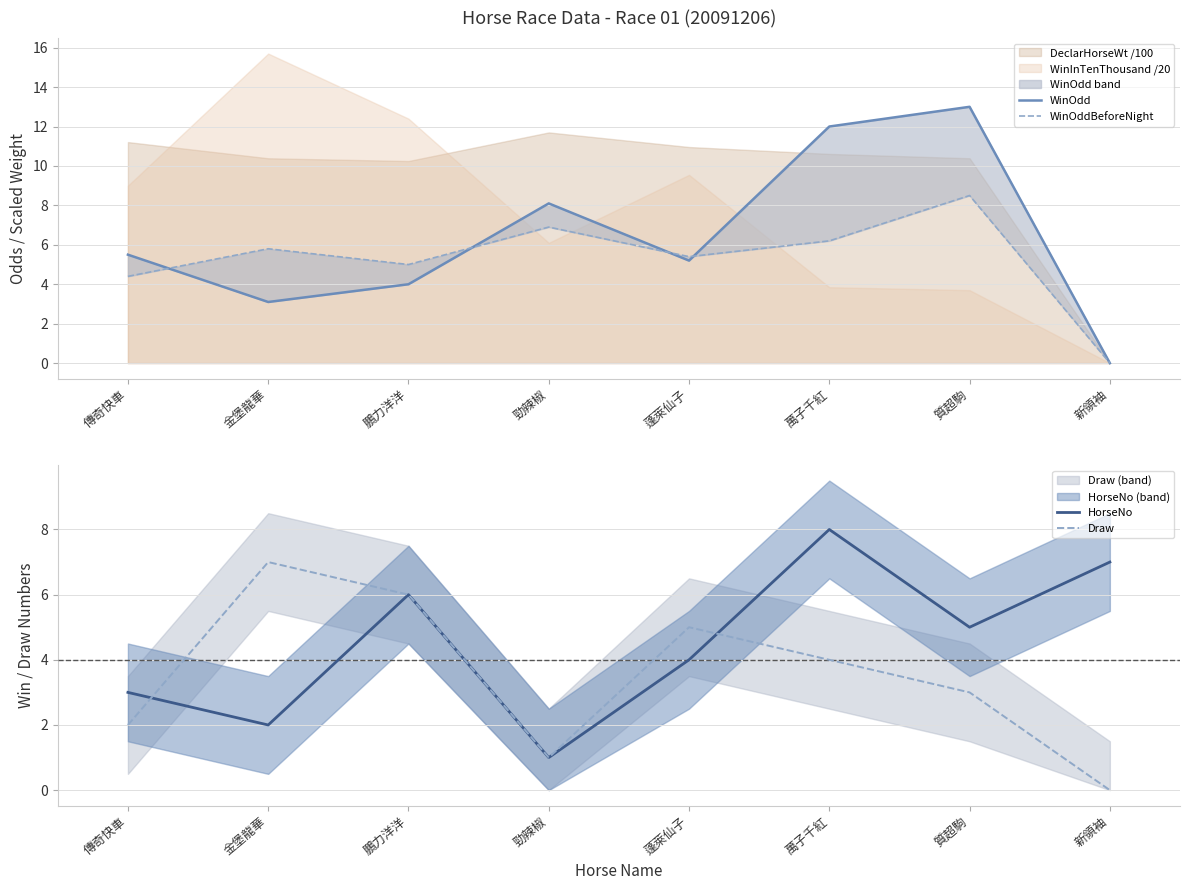

Reading right to left, extract all data points from this chart.

WinOdd: 0.0	13.0	12.0	5.2	8.1	4.0	3.1	5.5
WinOddBeforeNight: 0.0	8.5	6.2	5.4	6.9	5.0	5.8	4.4
HorseNo: 7.0	5.0	8.0	4.0	1.0	6.0	2.0	3.0
Draw: 0.0	3.0	4.0	5.0	1.0	6.0	7.0	2.0